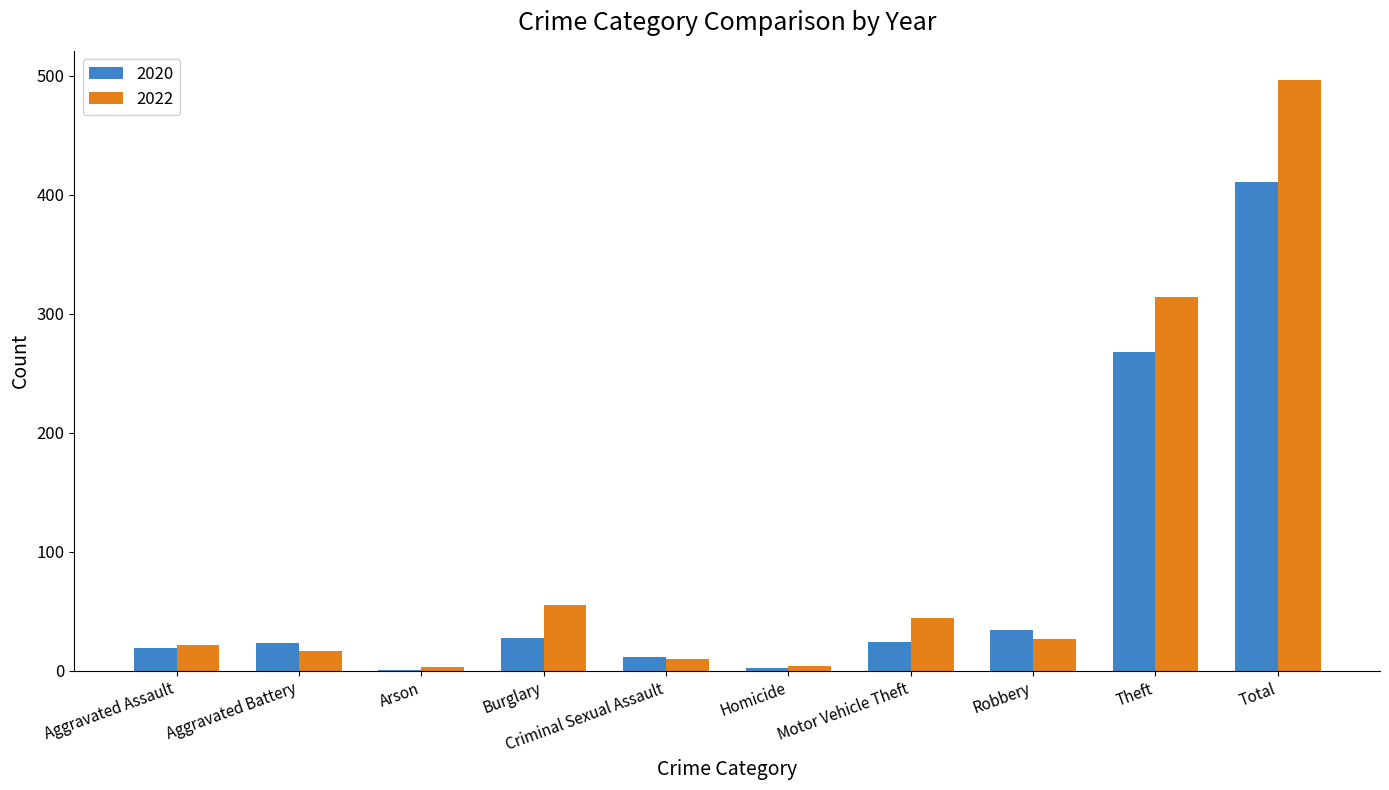

What is the average value of the 2020 series?

82